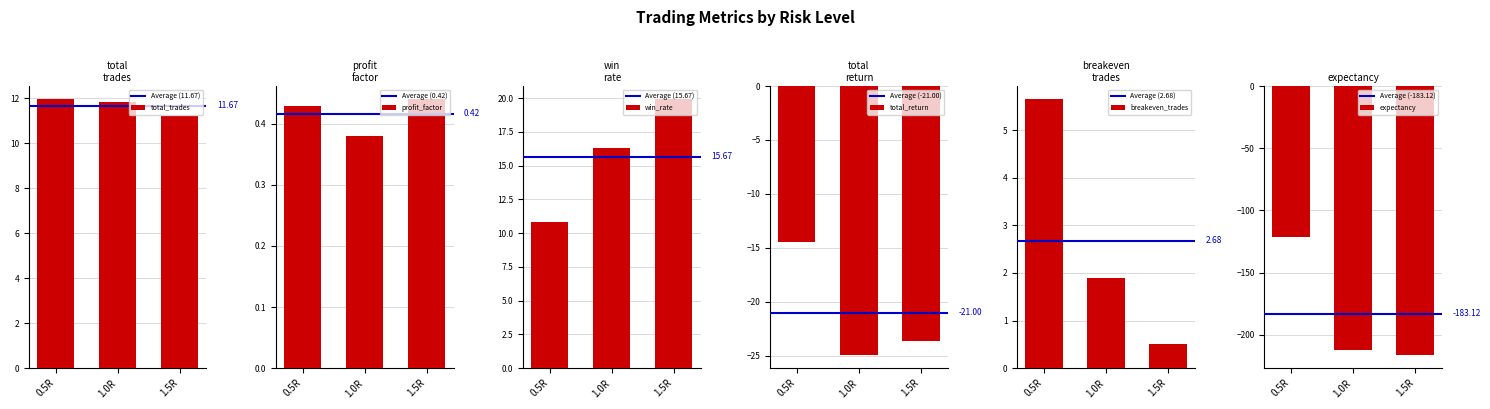

What is the sum of the expectancy values at 1.5R and 1.0R?

-428.0